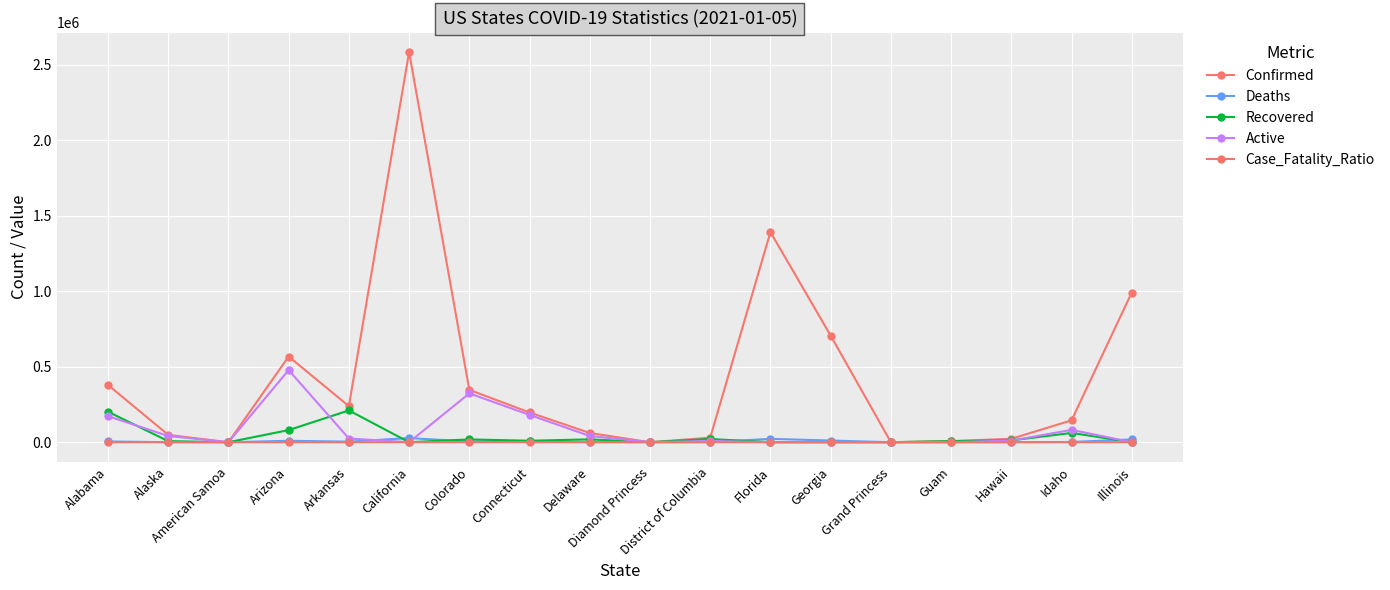

Is this an area chart (filled region under the line)?

No